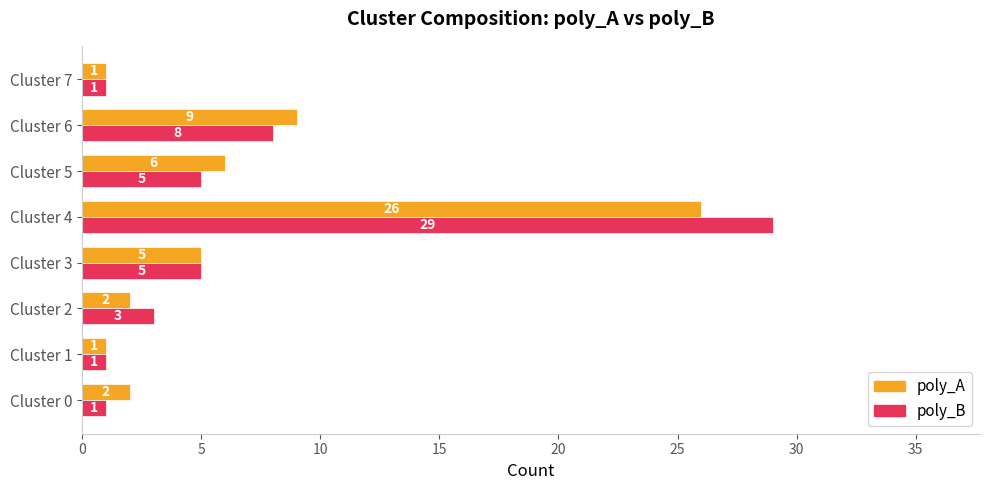

What value does the poly_B series have at Cluster 4, to the nearest 5?

30